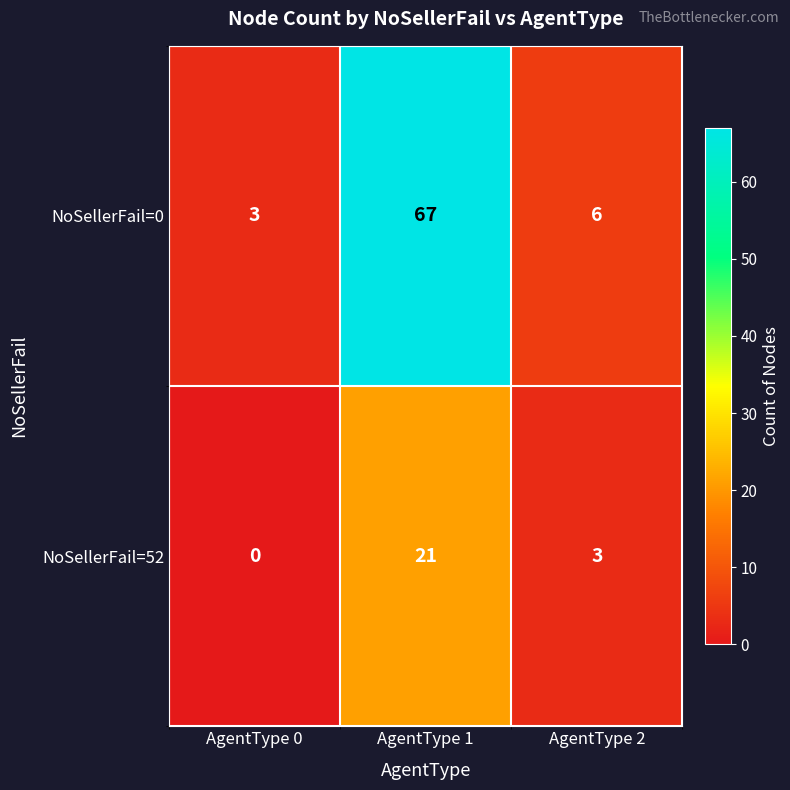

Rank the series at AgentType 0 from highest to lowest value.

NoSellerFail=0, NoSellerFail=52